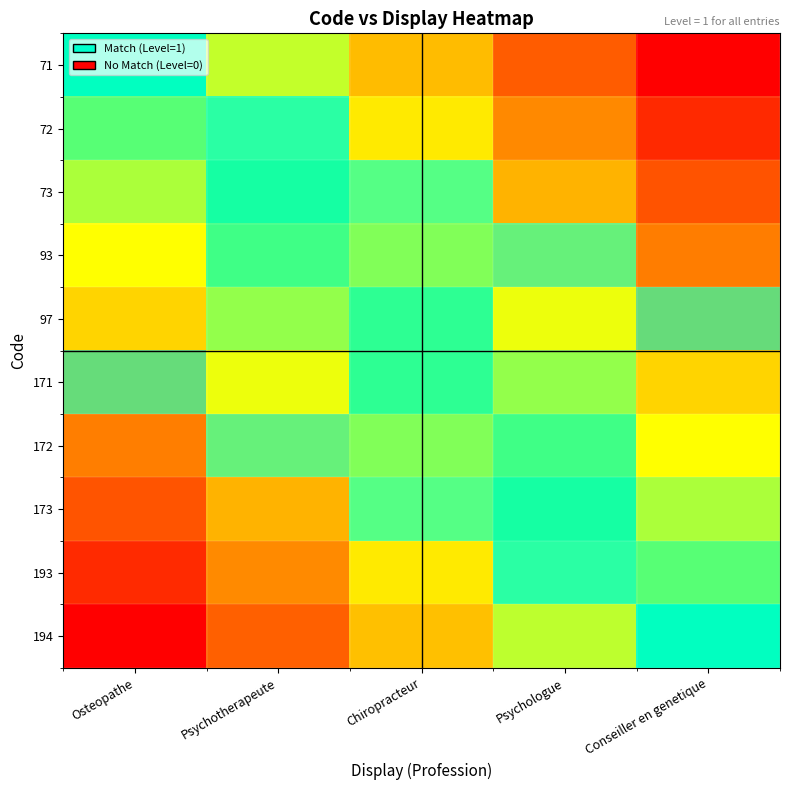

Which label corresponds to the largest value in the chart?

Osteopathe